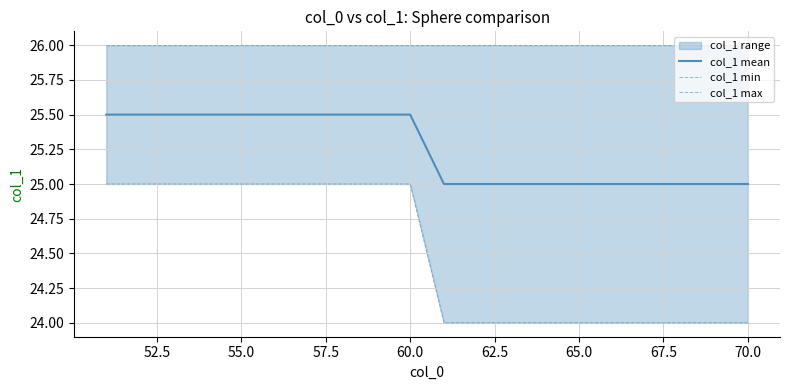

List the series in order of their overall mean, lowest first.

col_1 min, col_1 mean, col_1 max